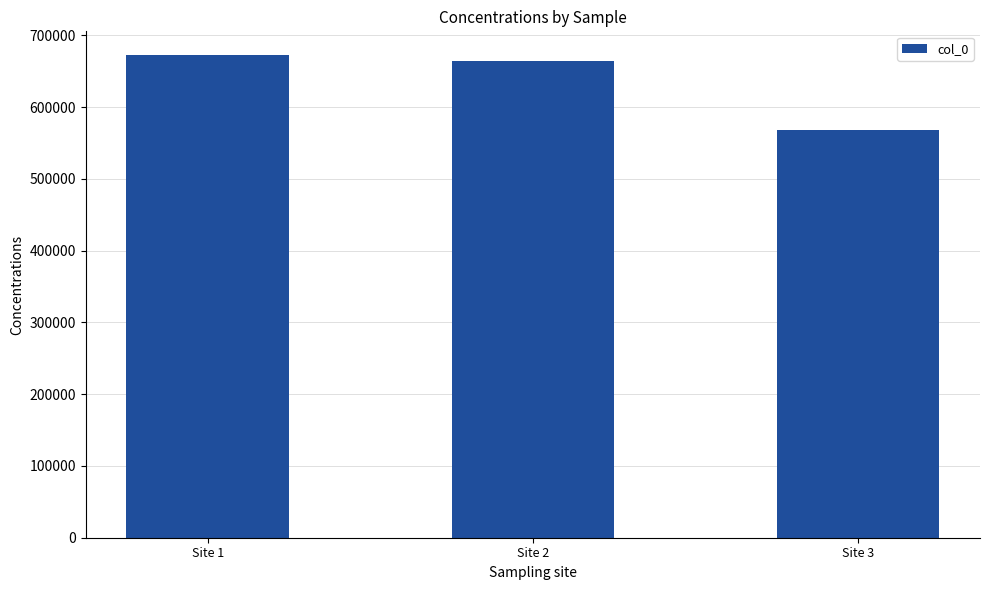

What is the value of the 3rd bar from the left?

568432